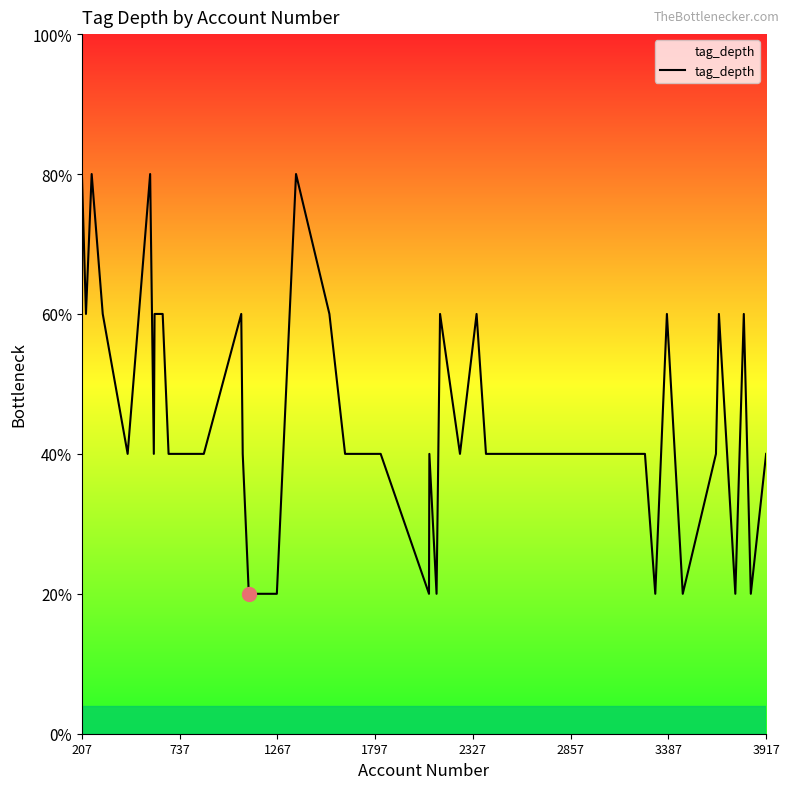

Does the chart display data point markers on the line(s)?

No